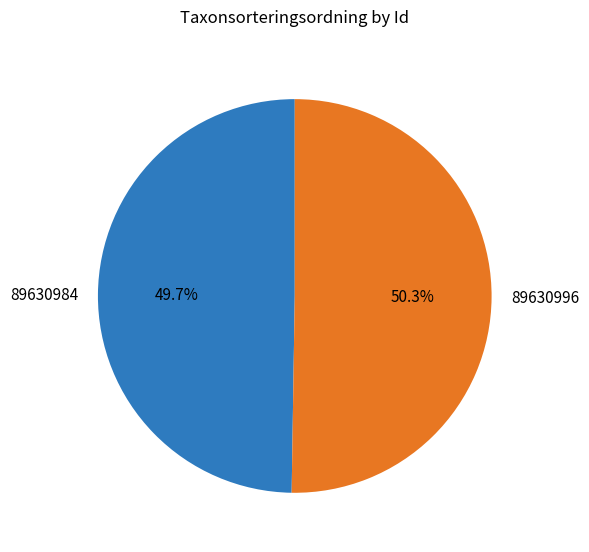

How many segments does this pie chart have?

2